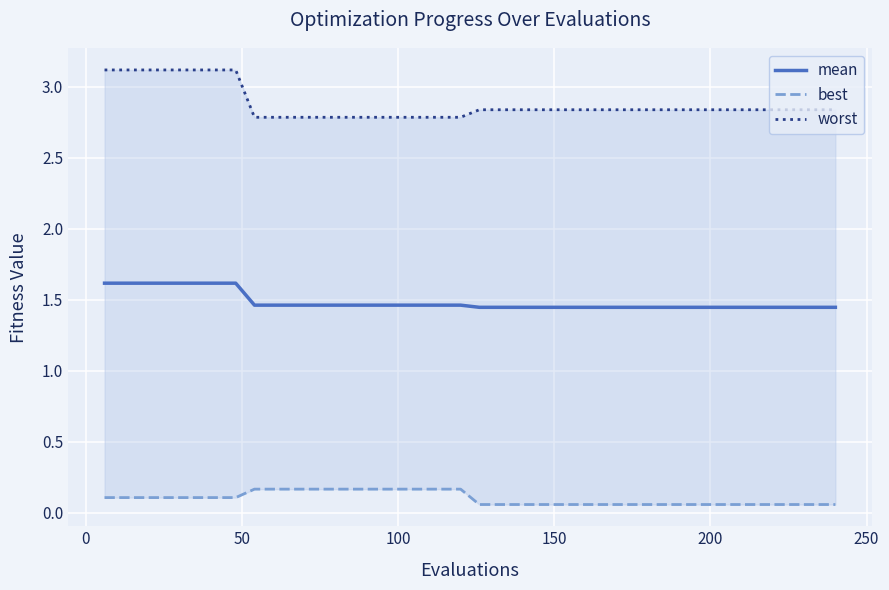

What is the difference between the maximum and second lowest values in the worst series?

0.3